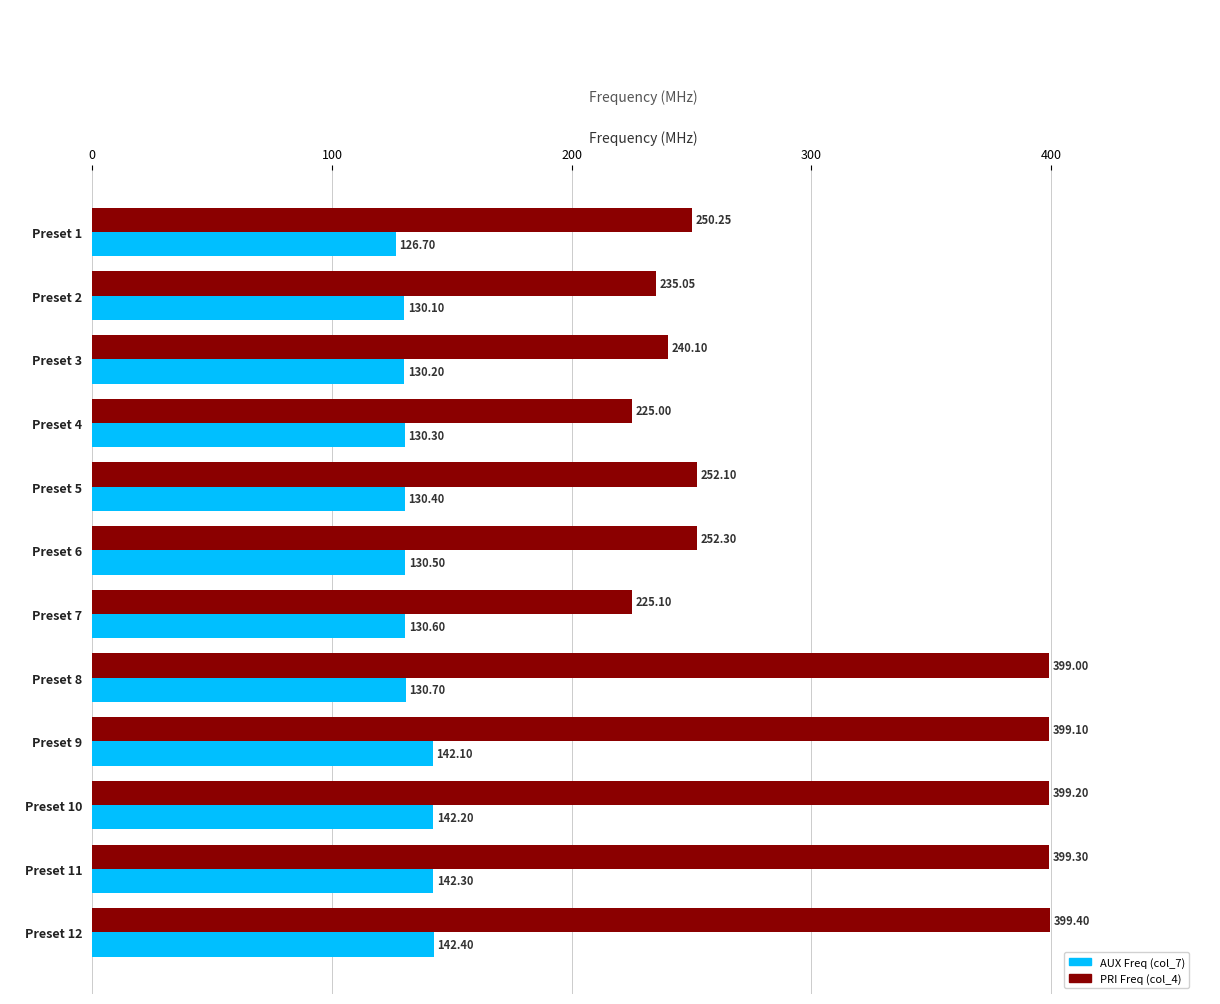

What is the difference between the highest and lowest values at Preset 4?

94.7